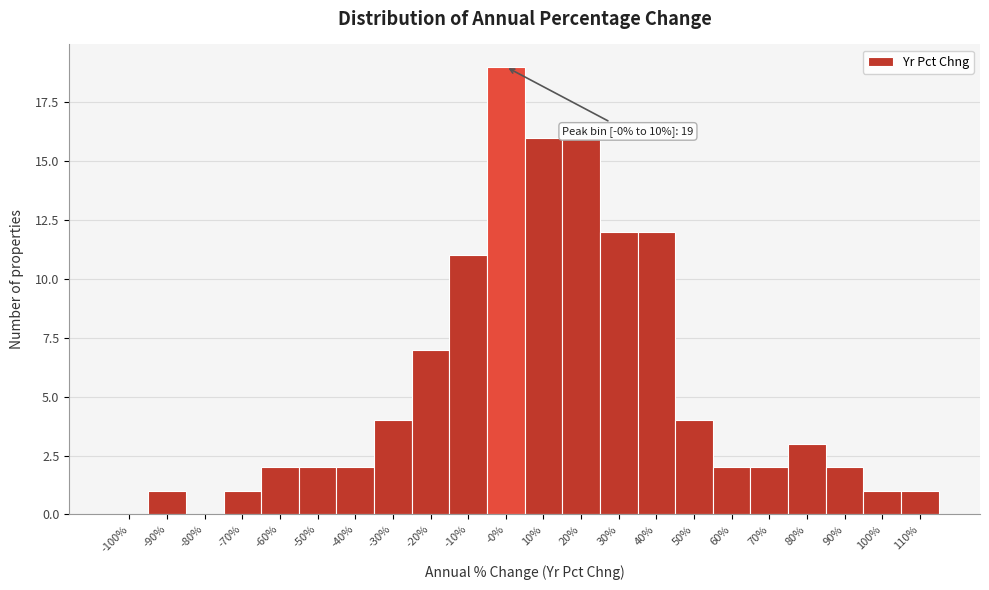

Reading left to right, list all the values displayed in this chart.

-100%=0	-90%=1	-80%=0	-70%=1	-60%=2	-50%=2	-40%=2	-30%=4	-20%=7	-10%=11	-0%=19	10%=16	20%=16	30%=12	40%=12	50%=4	60%=2	70%=2	80%=3	90%=2	100%=1	110%=1